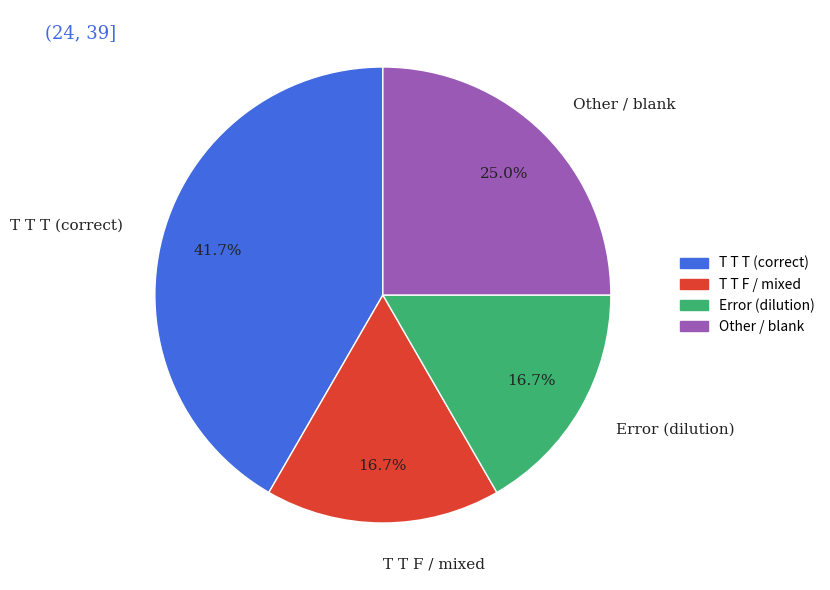

What percentage is NOT represented by Error (dilution)?

83.3%